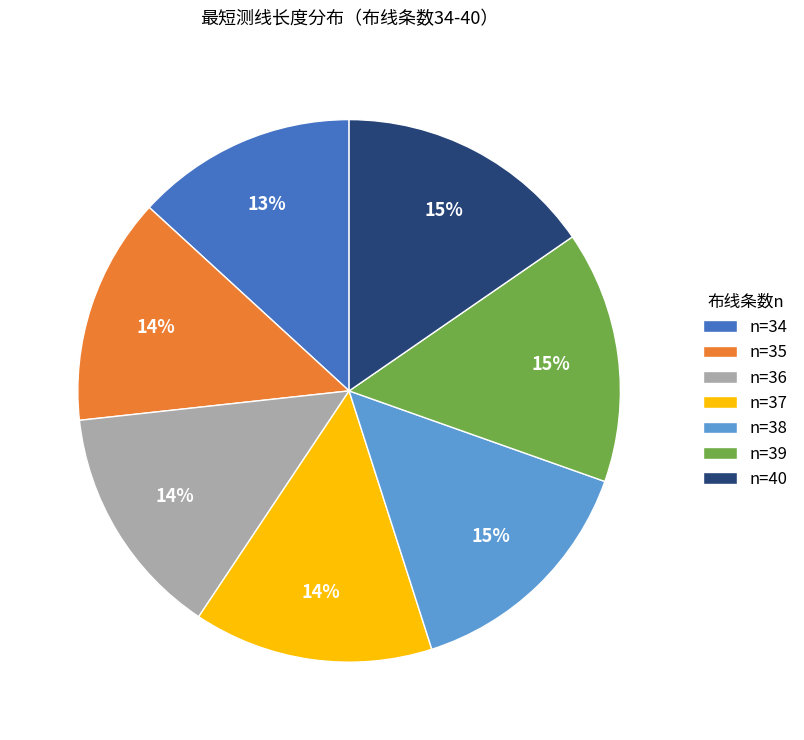

Which has a higher value, n=38 or n=36?

n=38